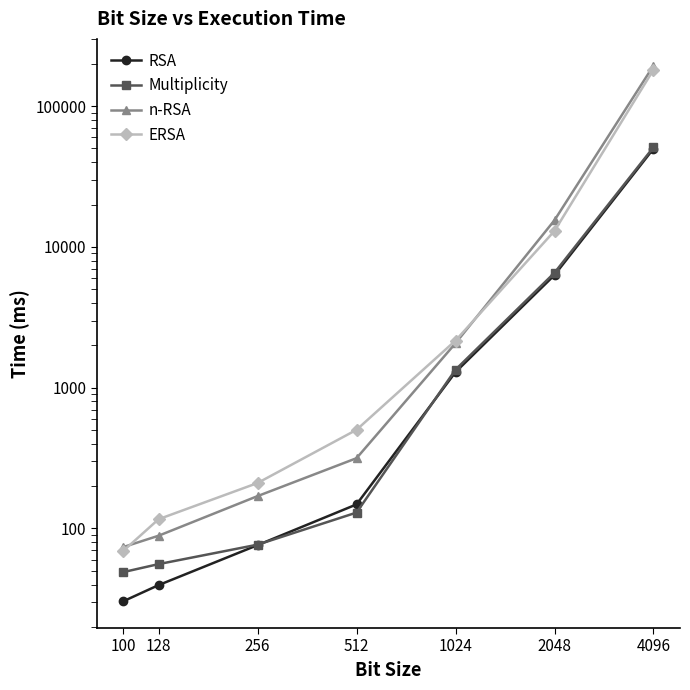

What is the total value across all series at 1024?

6863.4